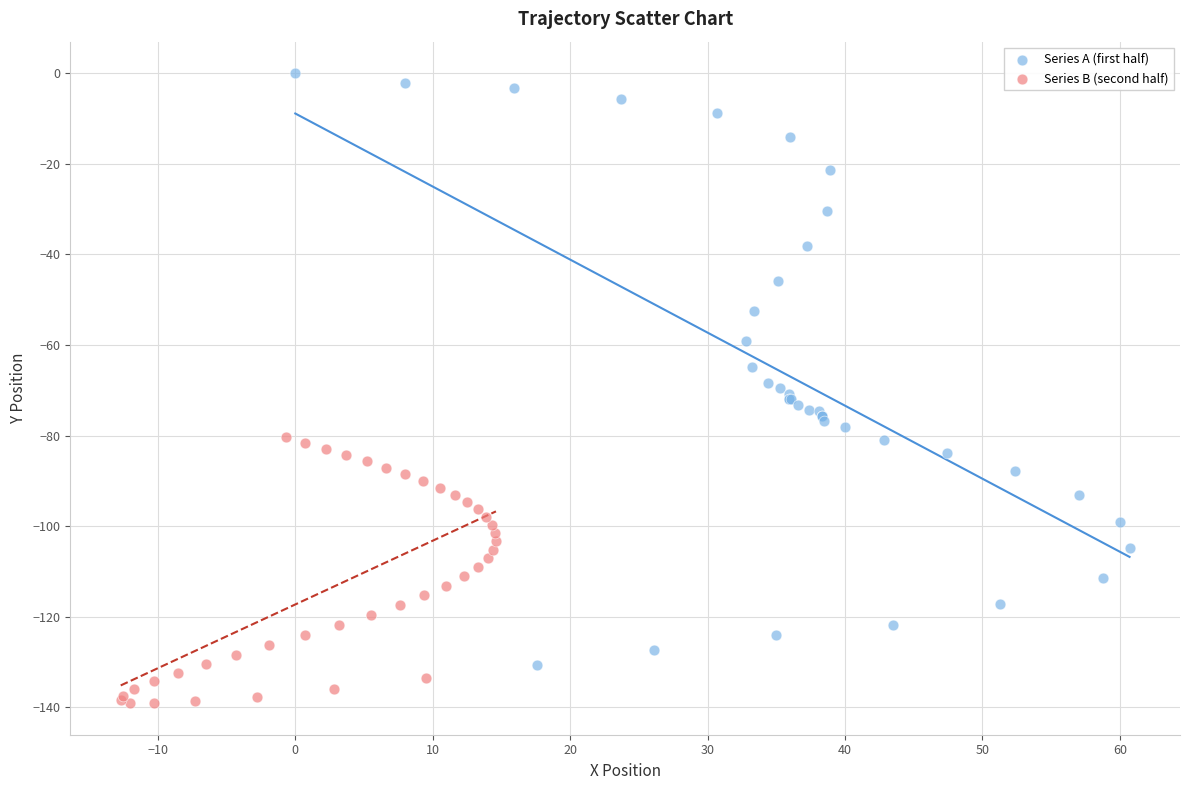

Which series contains the lowest Y value?

Series B (second half)